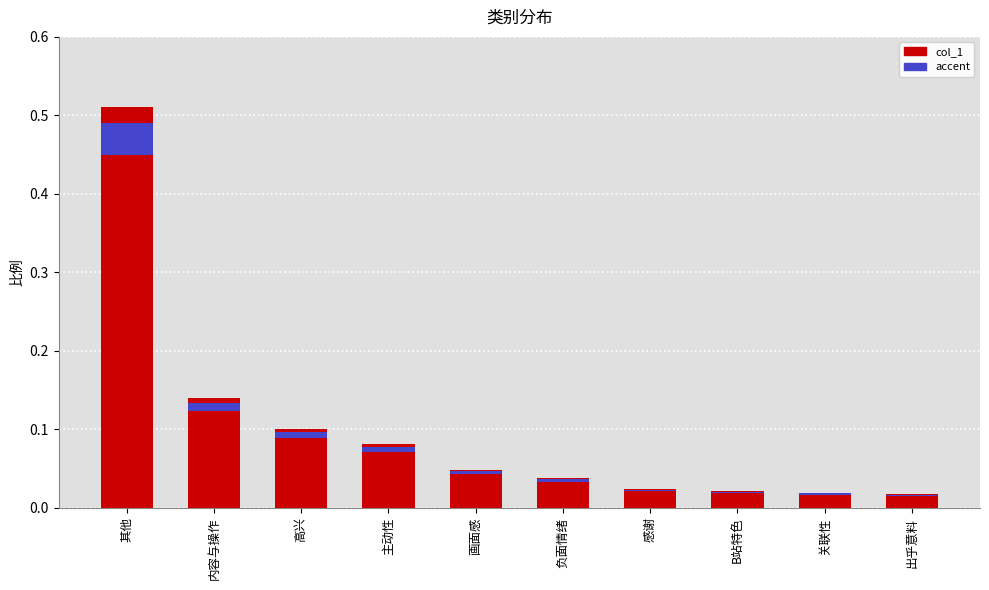

Rank the categories by value from highest to lowest.

其他, 内容与操作, 高兴, 主动性, 画面感, 负面情绪, 感谢, B站特色, 关联性, 出乎意料